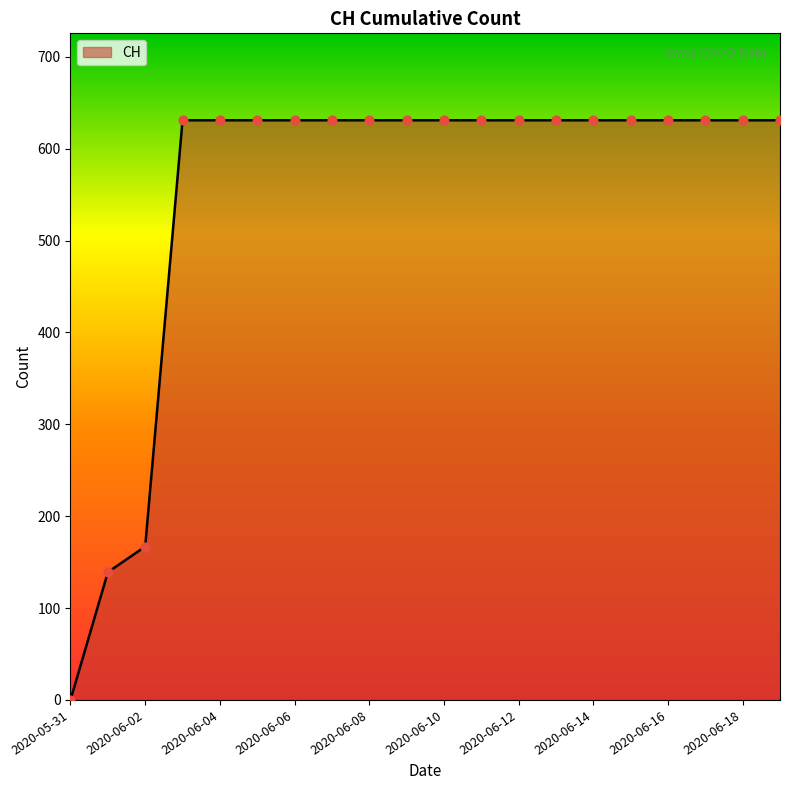

How many lines are shown in the chart?

1